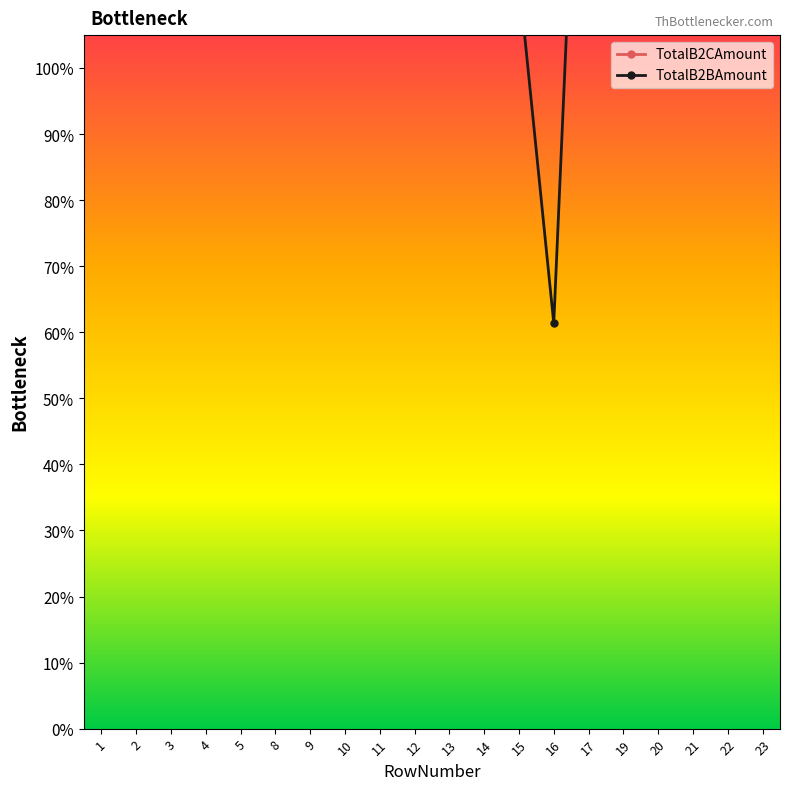

Is the value of TotalB2CAmount at 10 greater than the value of TotalB2BAmount at 19?

Yes